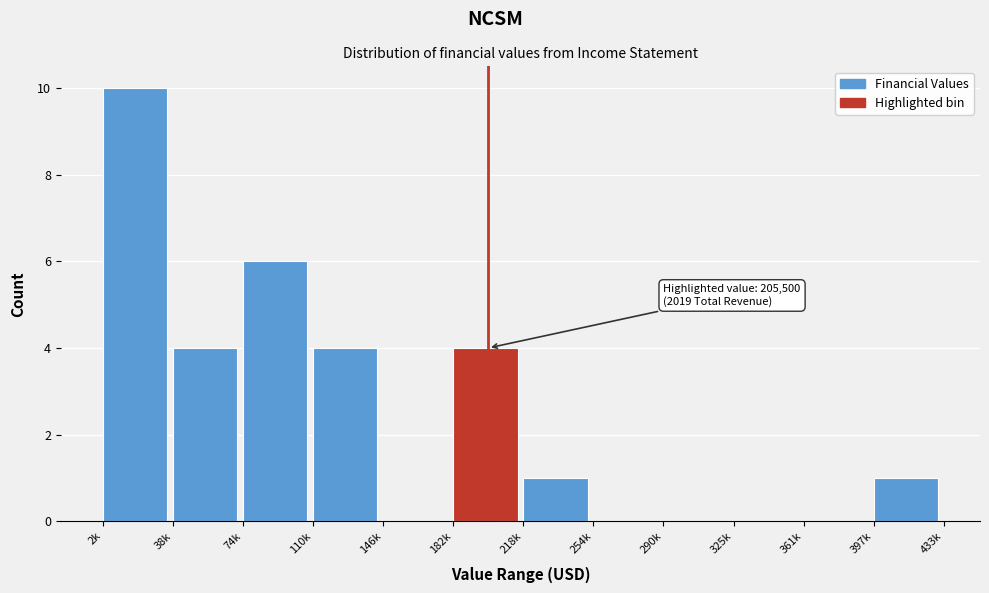

Reading left to right, what are all the values shown in this chart?

2k=10	38k=4	74k=6	110k=4	146k=0	182k=4	218k=1	254k=0	290k=0	325k=0	361k=0	397k=1